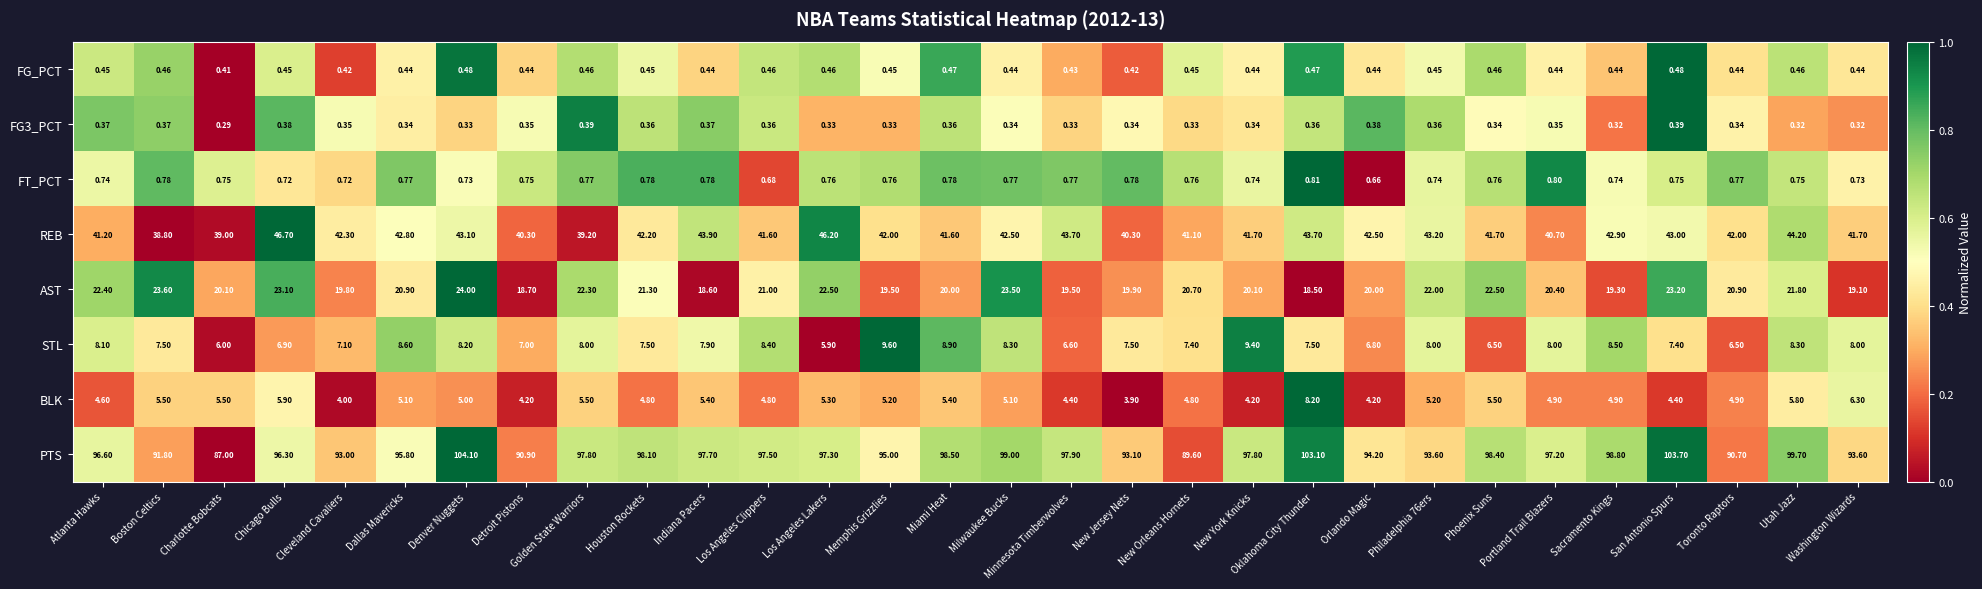

How many series are shown in this chart?

8